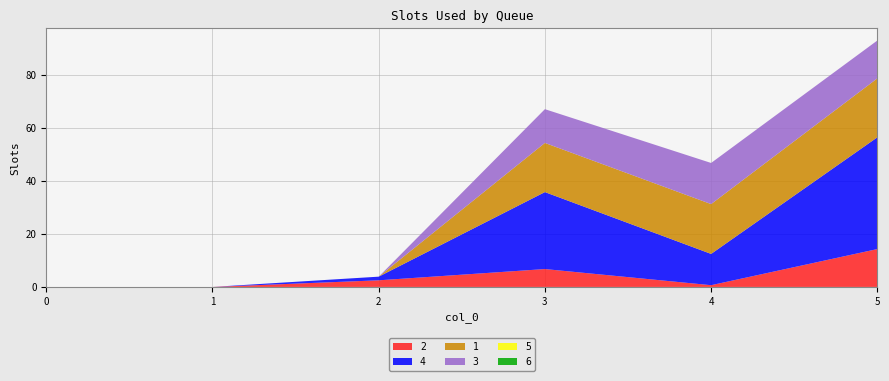

Reading right to left, what are all the values shown in this chart?

2: 14.3	0.7	6.8	2.5	0.0	0.0
4: 42.2	11.8	29.1	1.4	0.0	0.0
1: 22.3	18.8	18.6	0.0	0.0	0.0
3: 14.3	15.5	12.8	0.0	0.0	0.0
5: 0.0	0.0	0.0	0.0	0.0	0.0
6: 0.0	0.0	0.0	0.0	0.0	0.0